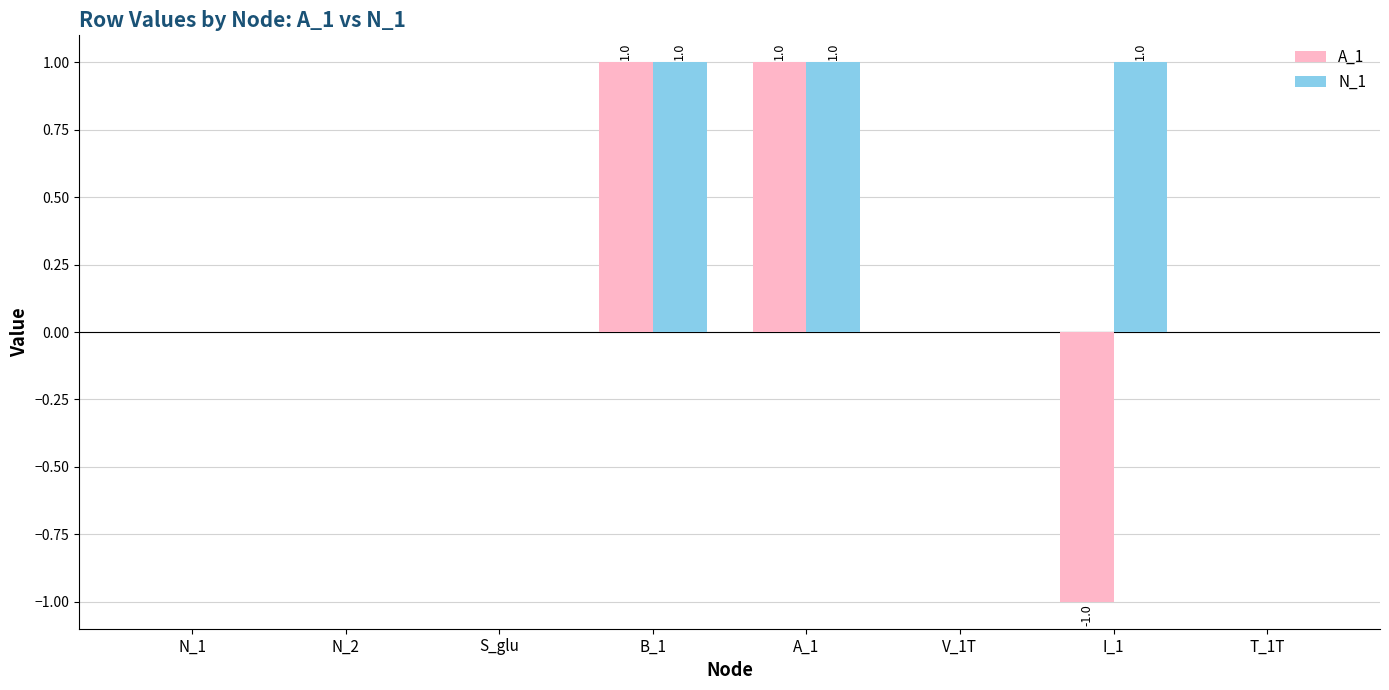

Which series has the largest total across all categories?

N_1